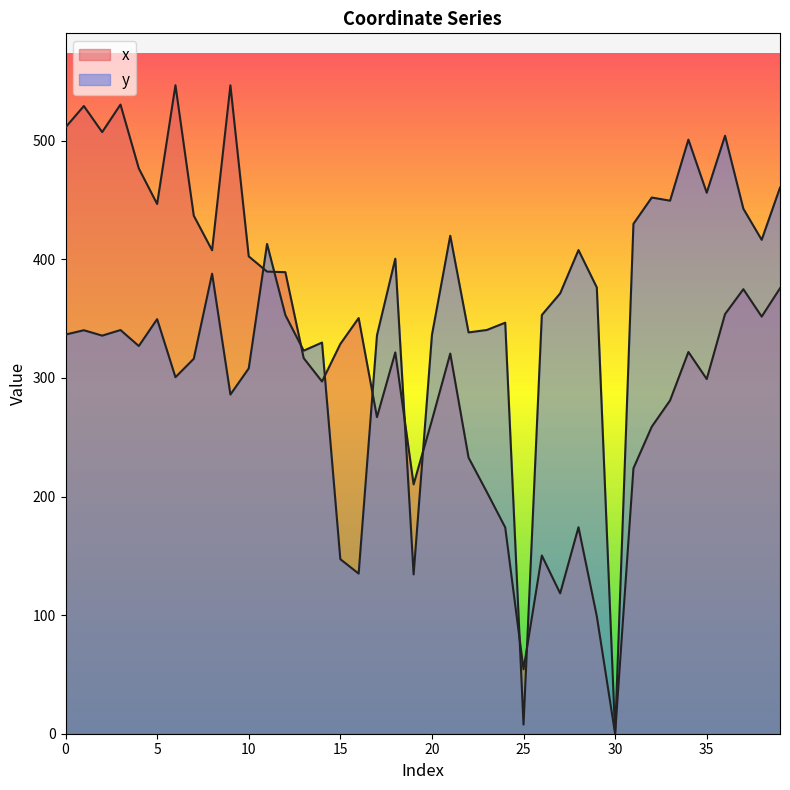

What is the value of the y point at the 9th from the left?

387.9